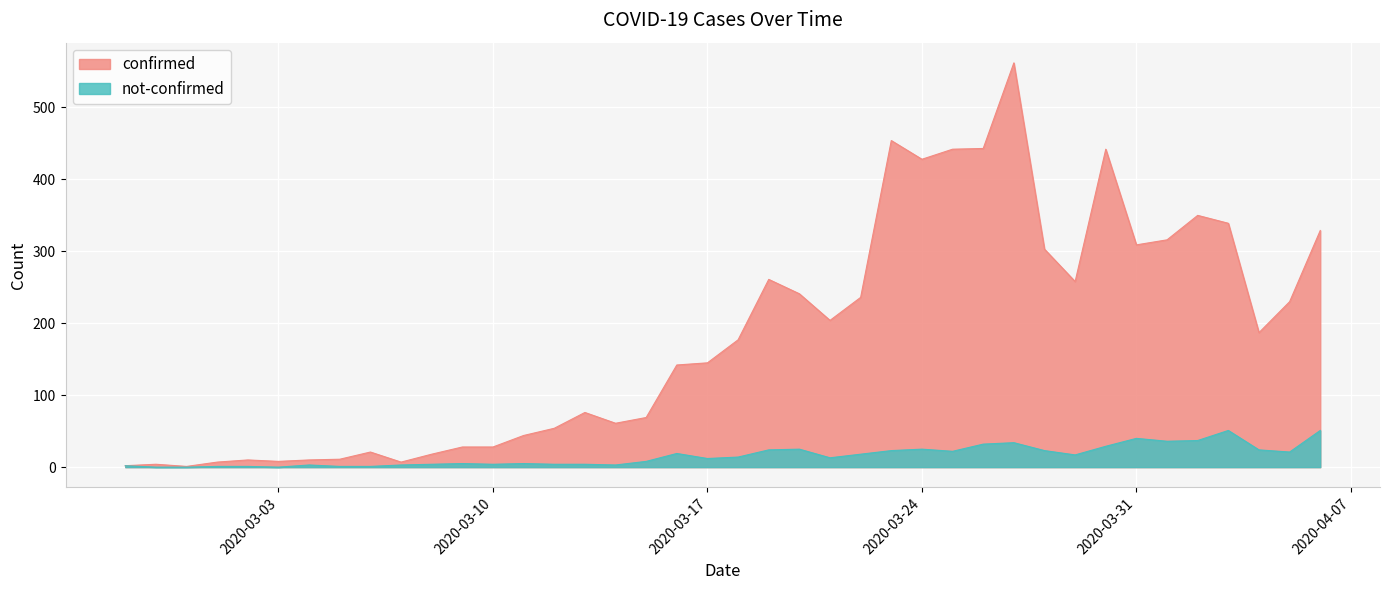

Is the value of confirmed at 2020-03-04 greater than the value of not-confirmed at 2020-02-29?

Yes